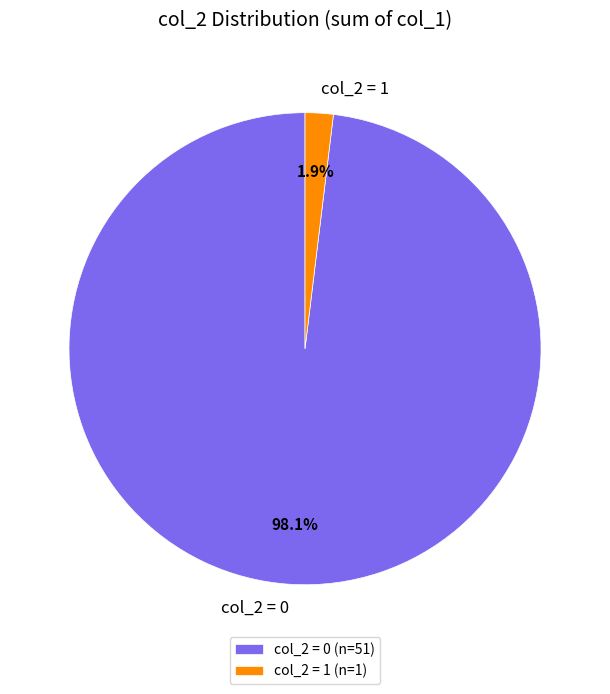

To the nearest percent, what is the difference between the largest and smallest slice percentages?

96%